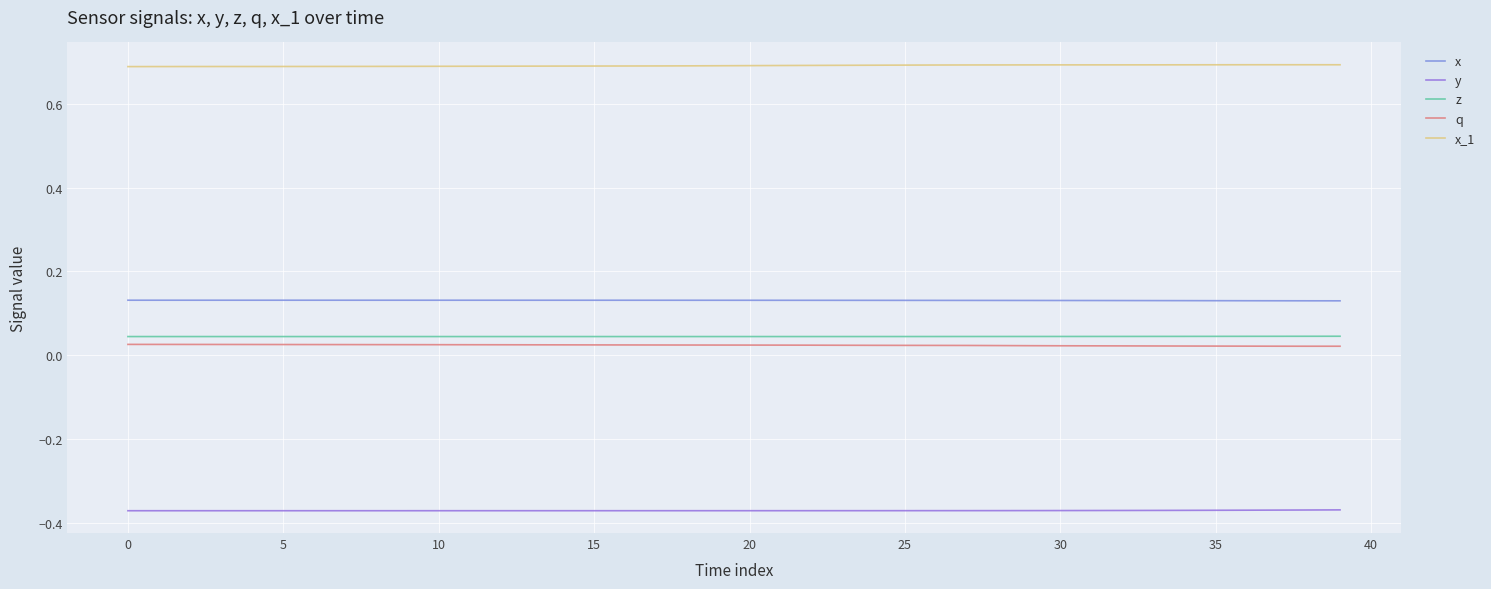

Does the chart display data point markers on the line(s)?

No